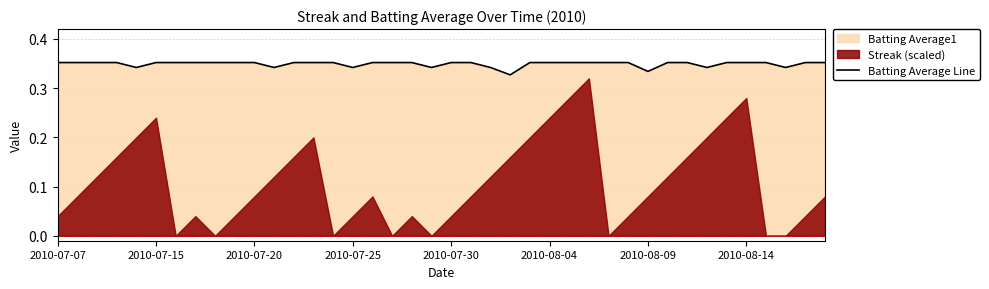

Between 24 and 27, which is larger?

24